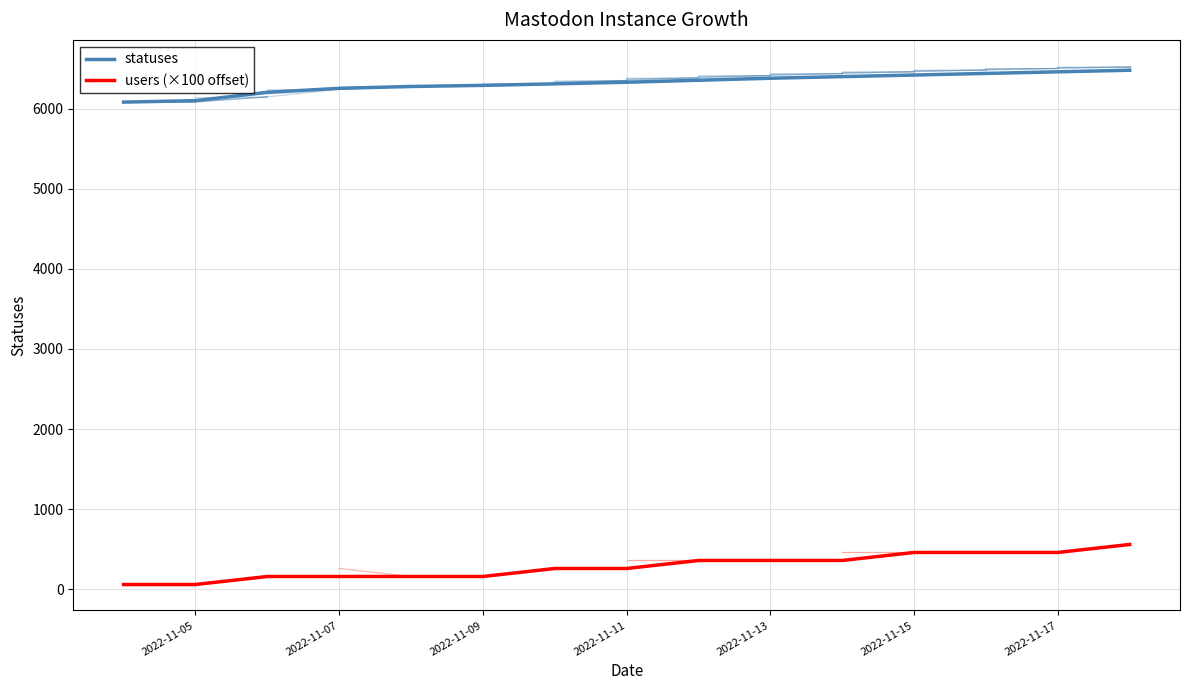

Which series has the largest total across all categories?

statuses